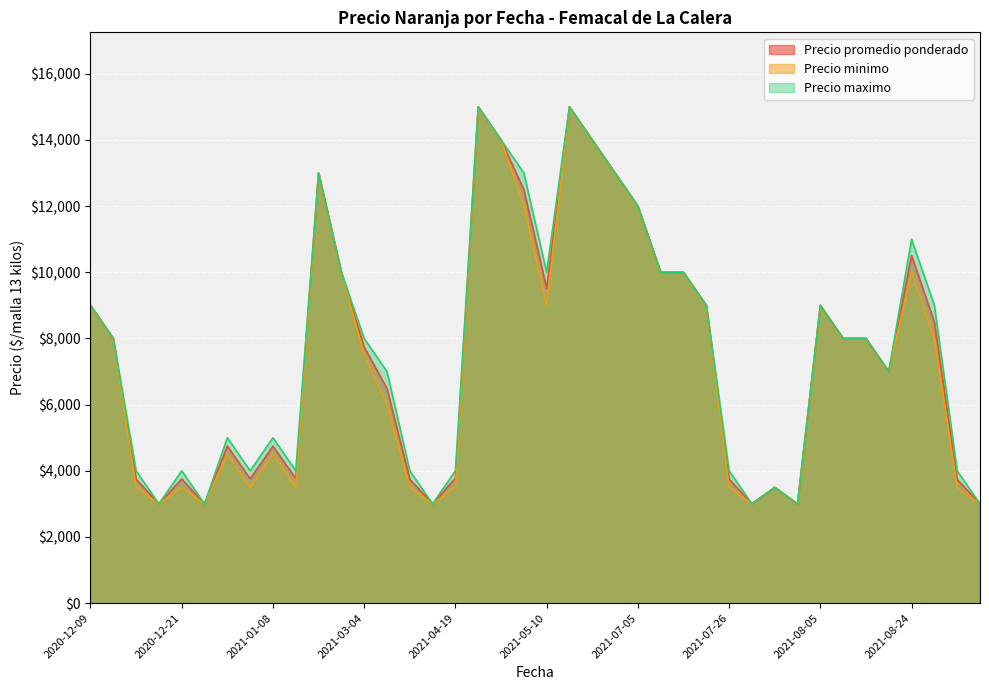

How many lines are shown in the chart?

3